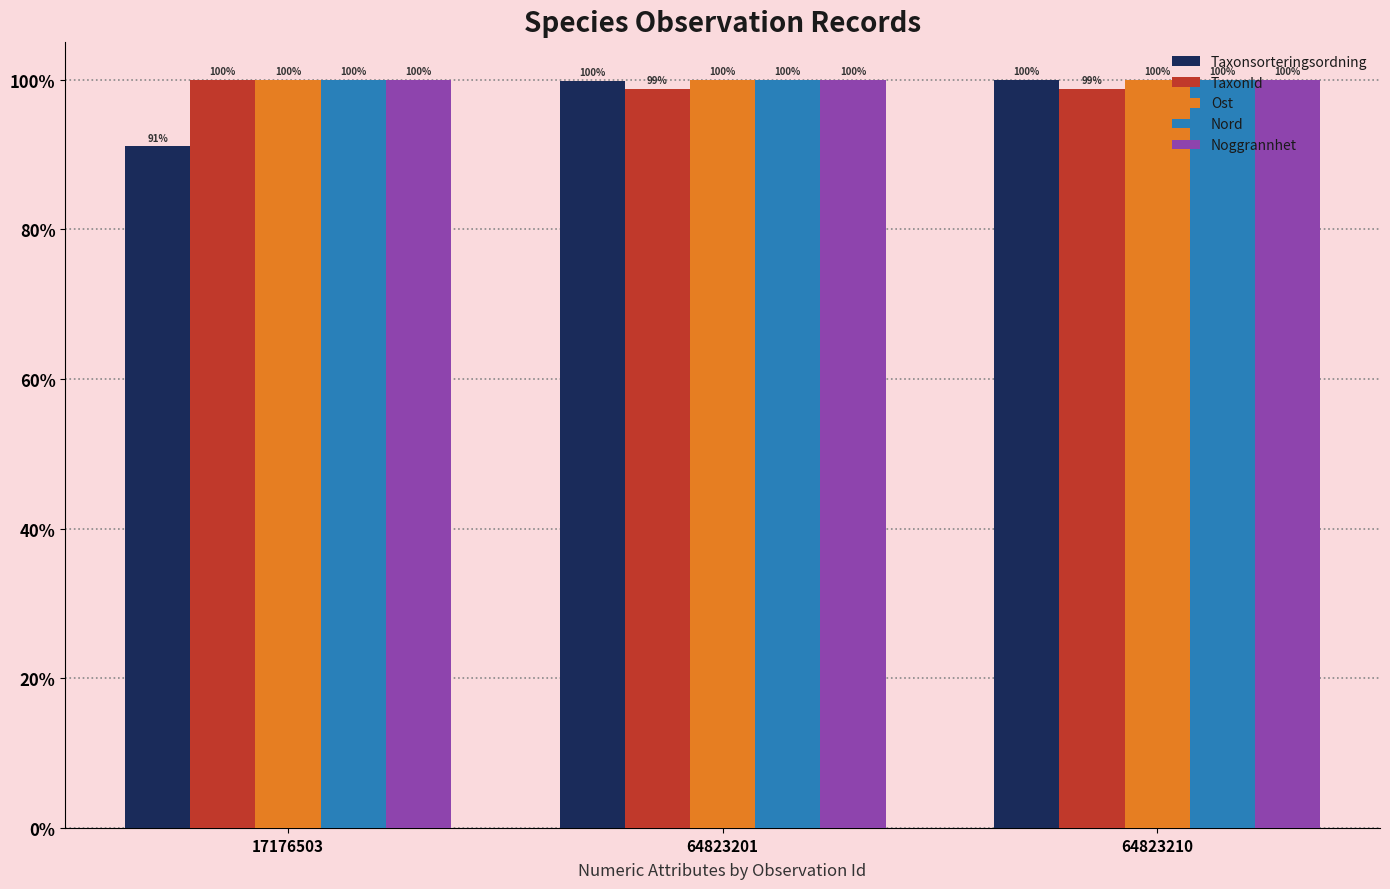

What is the approximate value of Nord at 64823201?

100.0